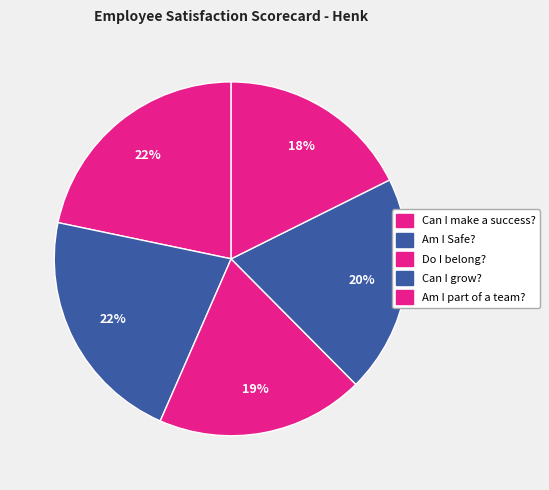

Rank the categories by value from lowest to highest.

Am I part of a team?, Do I belong?, Can I grow?, Can I make a success?, Am I Safe?